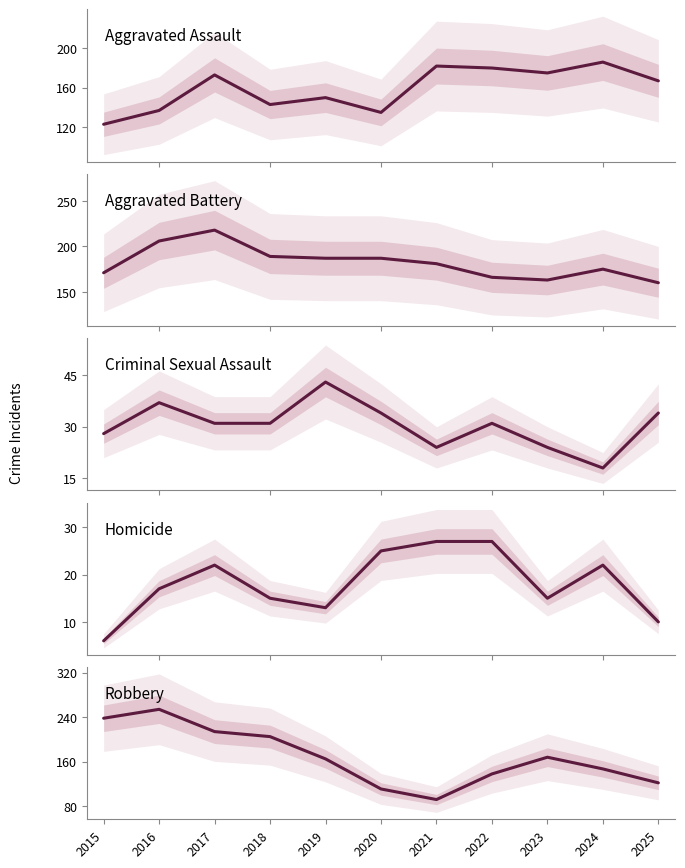

What is the spread (max minus min) of values at 2025?

157